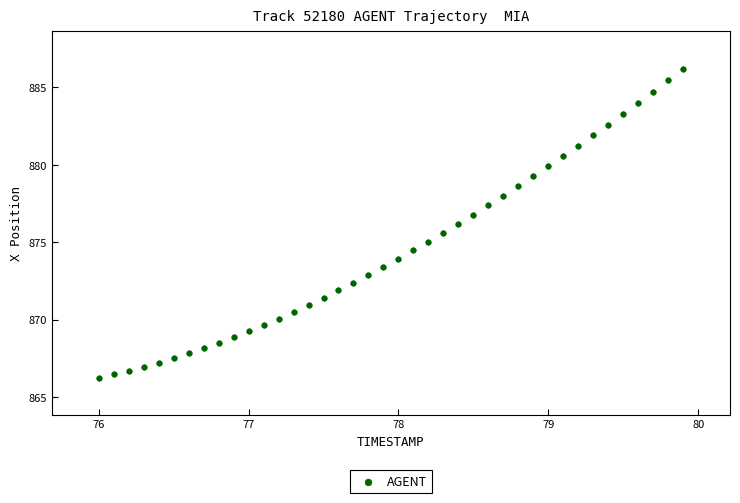

What is the range of X values (max minus min)?

3.9